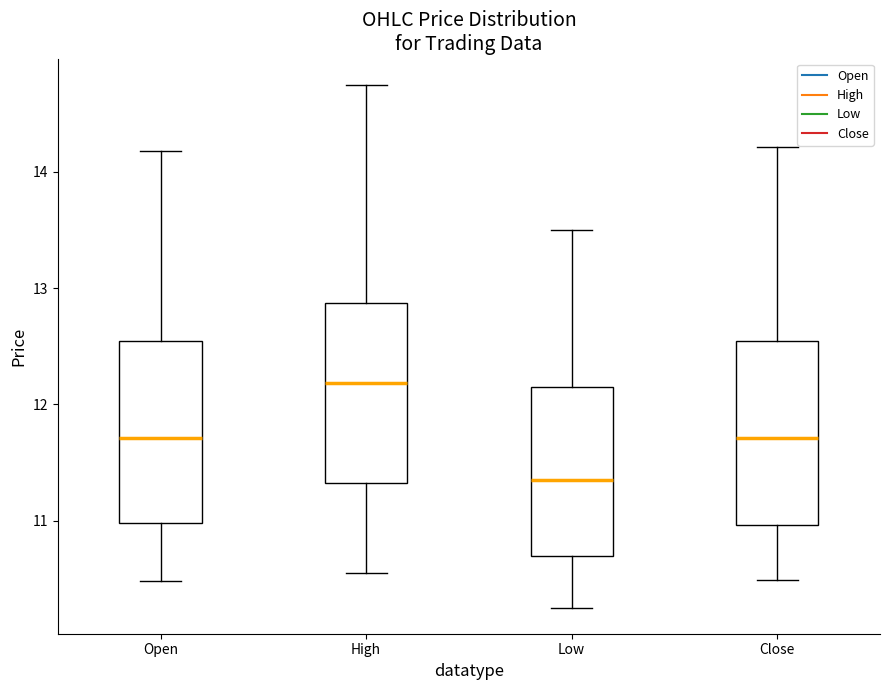

Where is the upper edge of the box for High on the y-axis? The values are not printed on the chart, so give them approximately, as read against the axis.

12.9